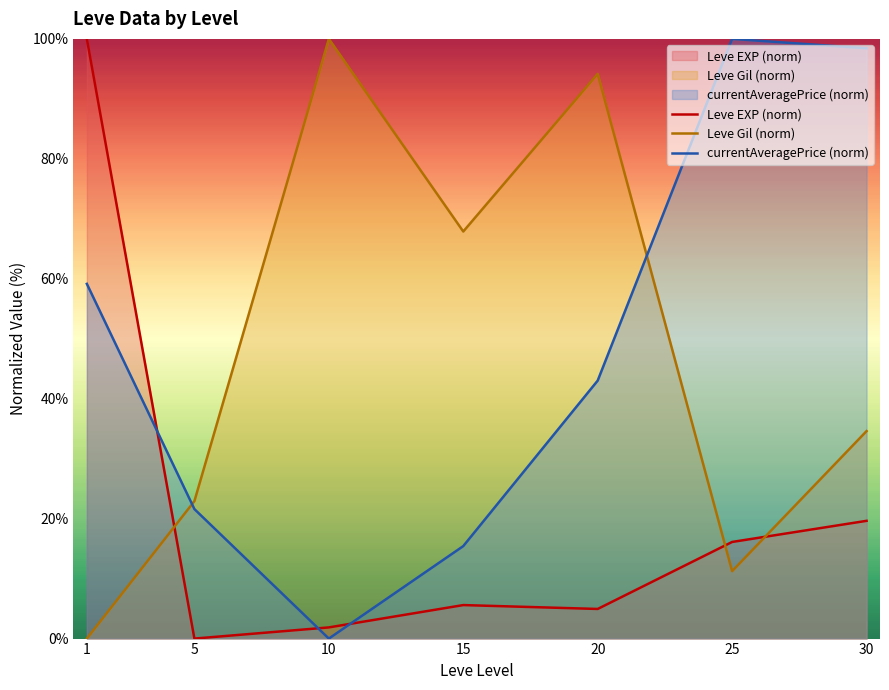

What is the difference between the highest and lowest values at 25?

88.8